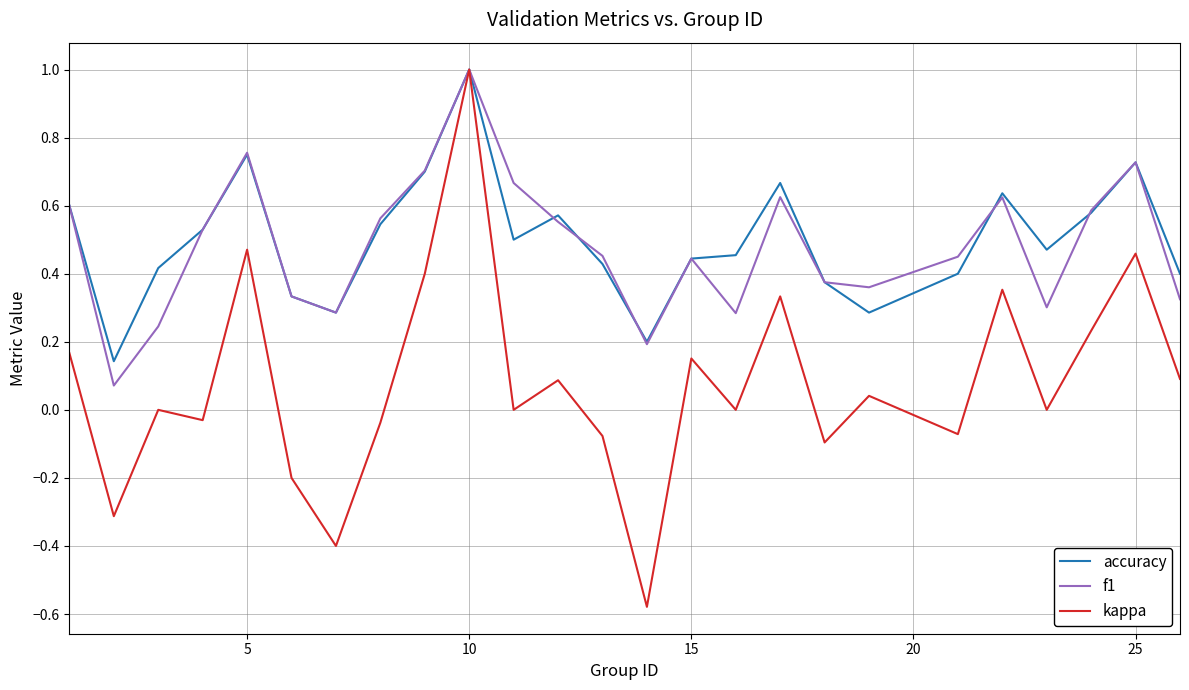

Which series has the largest range (max minus min)?

kappa